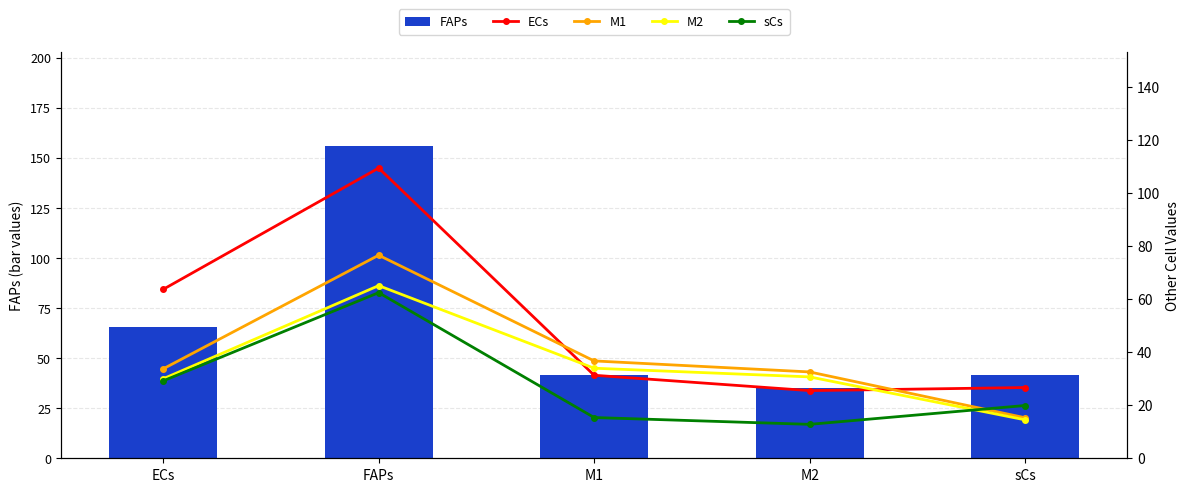

Which series has the largest total across all categories?

FAPs